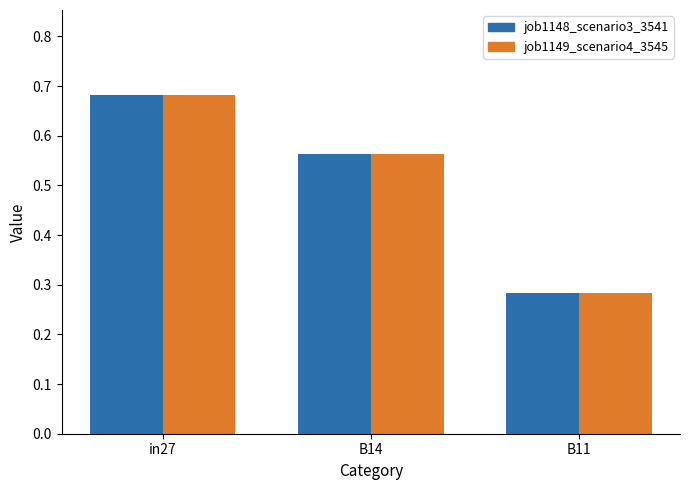

Which label corresponds to the smallest value in the chart?

B11